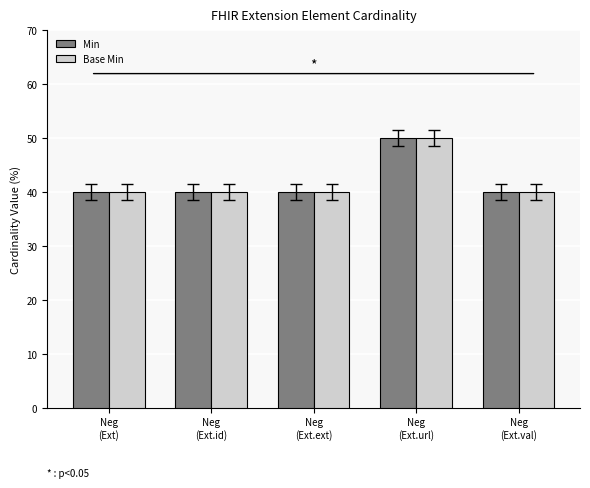

What is the value of the Min bar at the 2nd from the left?

40